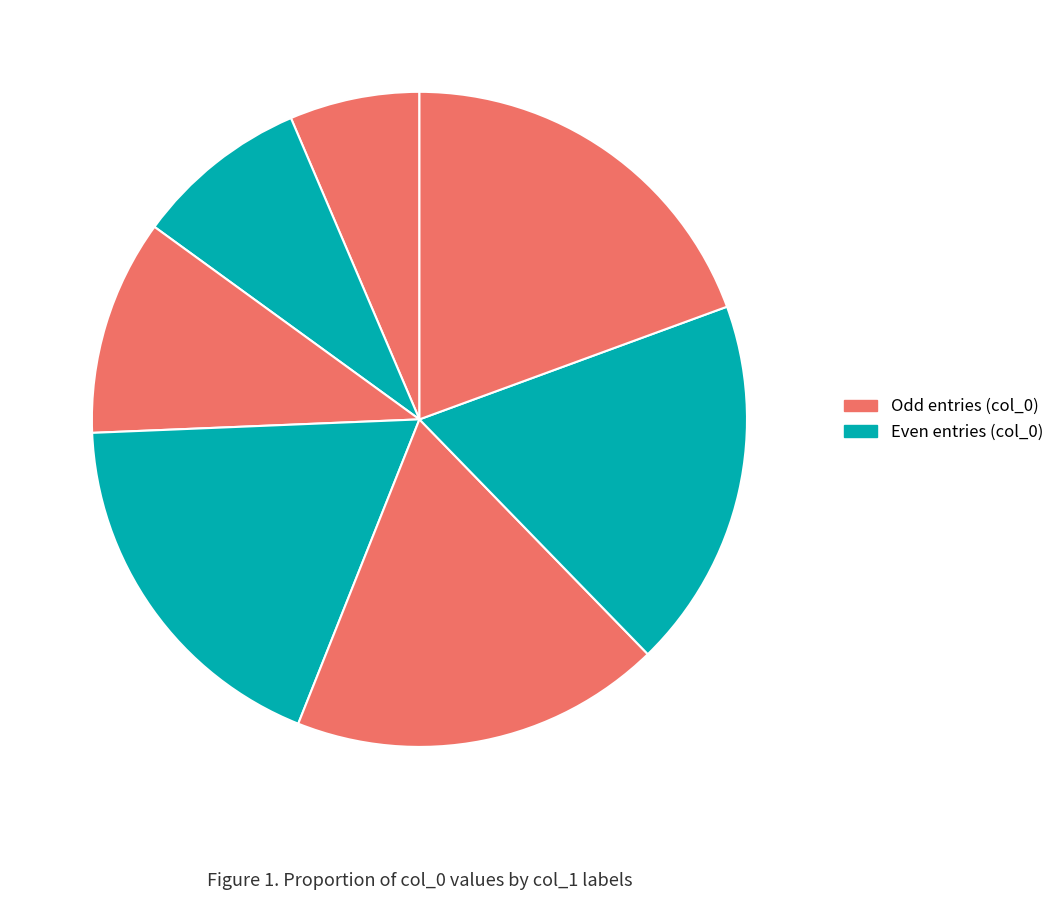

How many segments does this pie chart have?

7